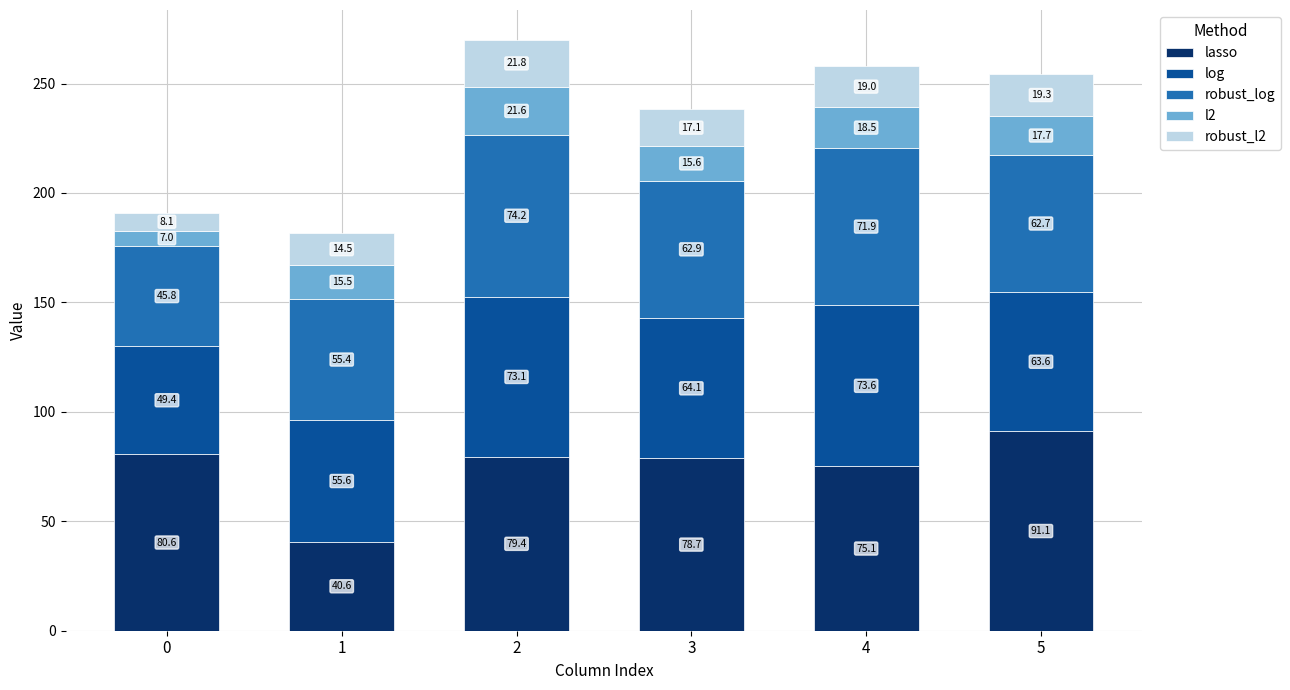

What is the difference between the maximum and second lowest values in the lasso series?

16.0